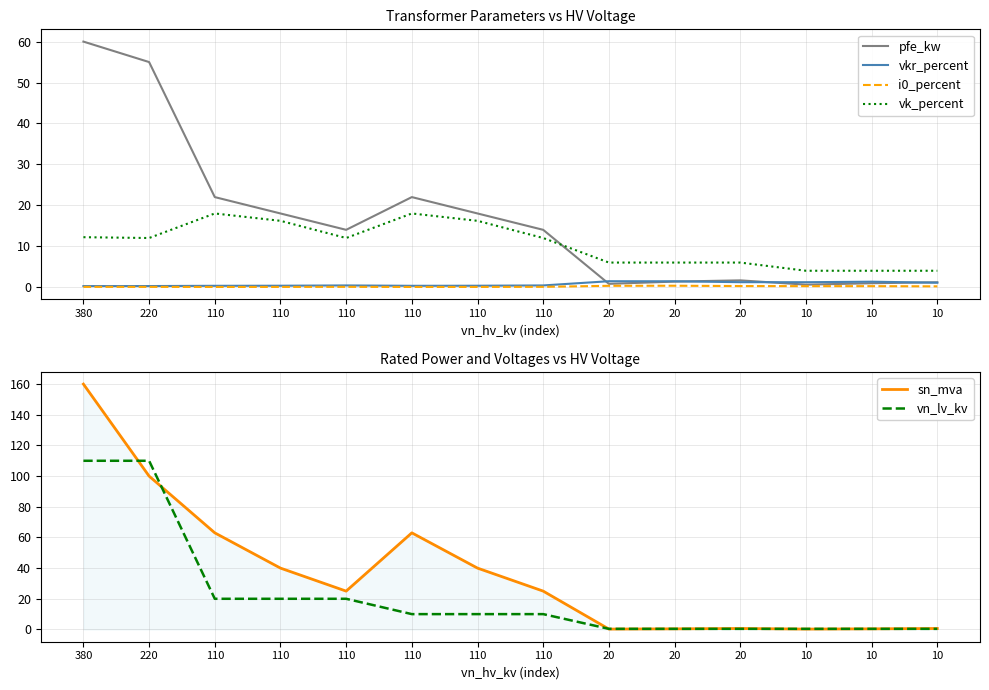

Reading right to left, list all the values displayed in this chart.

pfe_kw: 1.2	0.9	0.6	1.6	1.4	0.8	14.0	18.0	22.0	14.0	18.0	22.0	55.0	60.0
vkr_percent: 1.1	1.3	1.2	1.2	1.4	1.4	0.4	0.3	0.3	0.4	0.3	0.3	0.3	0.2
i0_percent: 0.2	0.2	0.2	0.3	0.3	0.3	0.1	0.1	0.0	0.1	0.1	0.0	0.1	0.1
vk_percent: 4.0	4.0	4.0	6.0	6.0	6.0	12.0	16.2	18.0	12.0	16.2	18.0	12.0	12.2
sn_mva: 0.6	0.4	0.2	0.6	0.4	0.2	25.0	40.0	63.0	25.0	40.0	63.0	100.0	160.0
vn_lv_kv: 0.4	0.4	0.4	0.4	0.4	0.4	10.0	10.0	10.0	20.0	20.0	20.0	110.0	110.0